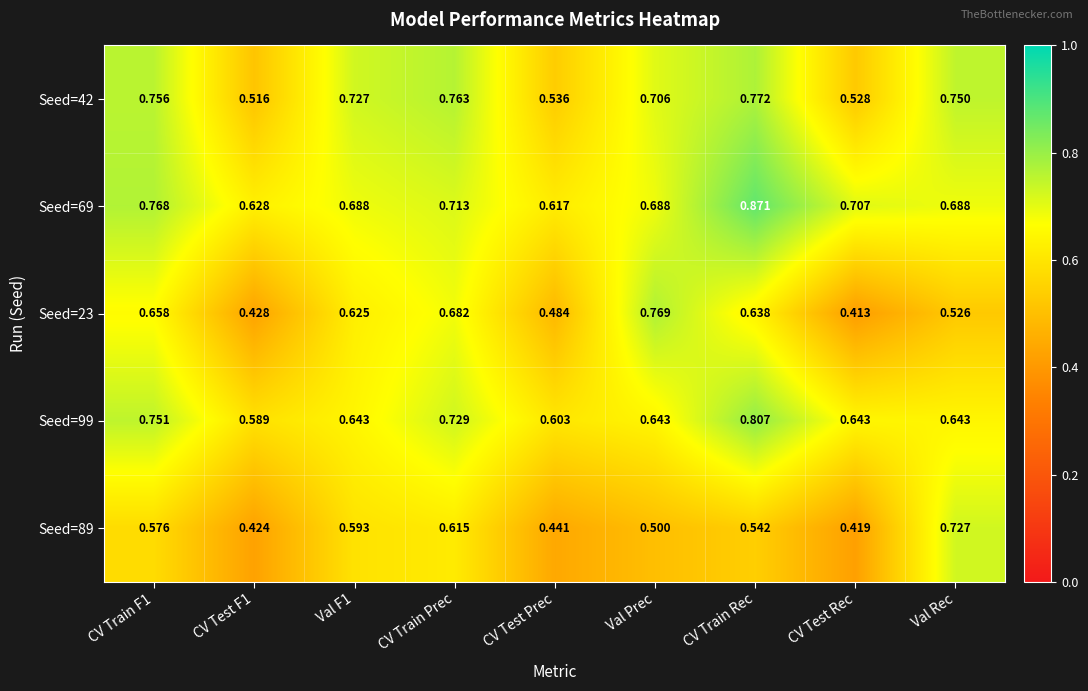

Which series has the largest total across all categories?

Seed=69